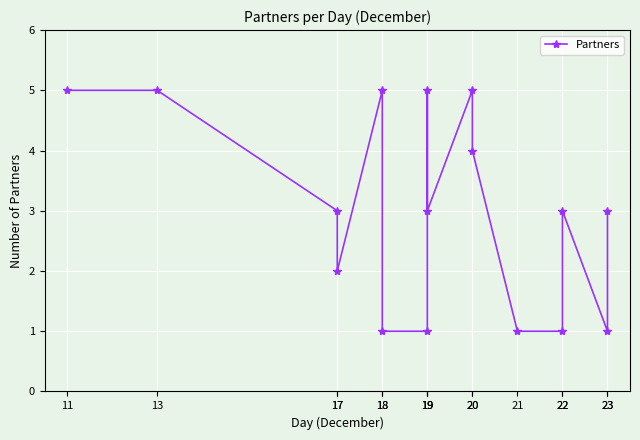

How many interior local peaks (higher than both neighbors) does the data have?

4